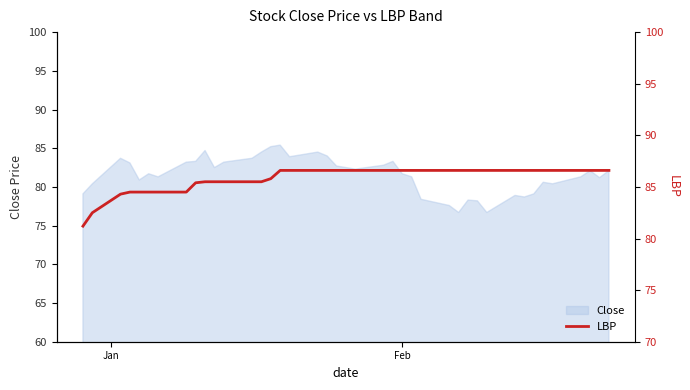

What is the highest value of the Close series?

85.4